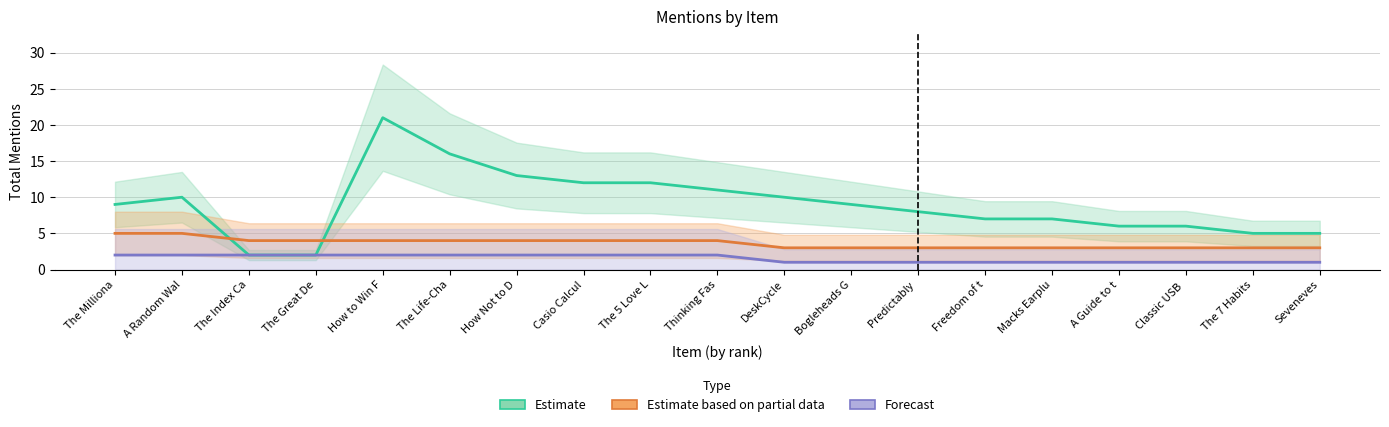

What are all the series names shown in the legend?

Estimate, Estimate based on partial data, Forecast